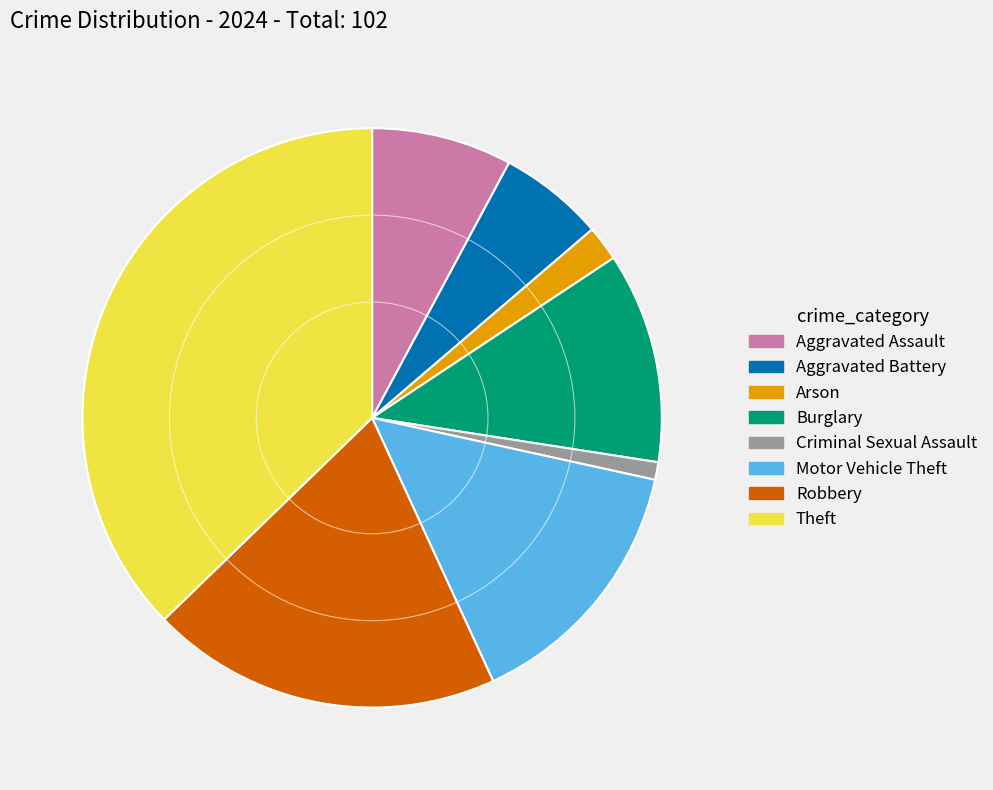

Is there a majority slice in this chart?

No